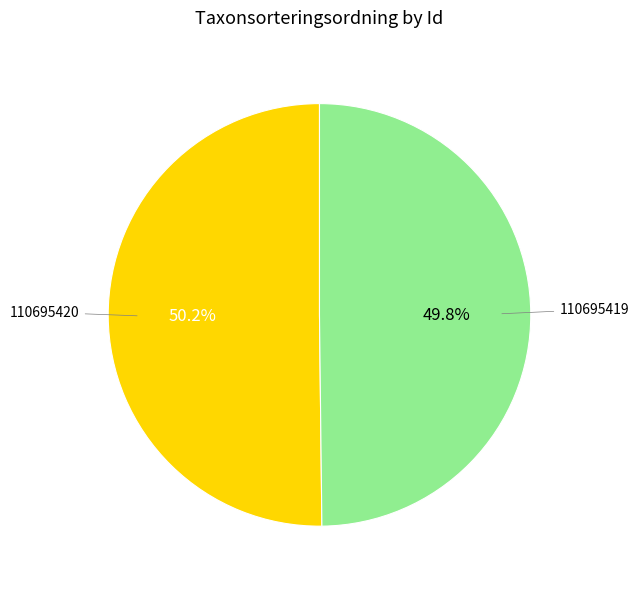

True or false: 110695419 accounts for 50% of the total.

True